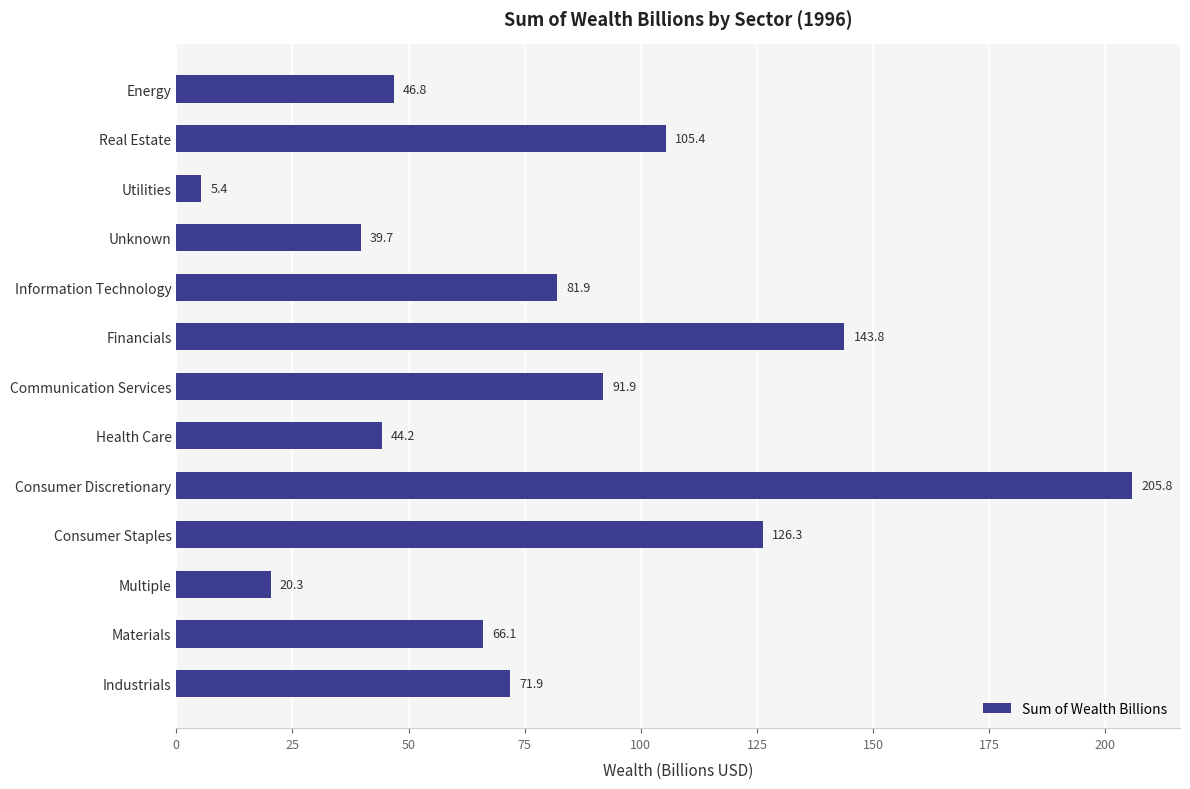

List the labels in order of value, smallest first.

Utilities, Multiple, Unknown, Health Care, Energy, Materials, Industrials, Information Technology, Communication Services, Real Estate, Consumer Staples, Financials, Consumer Discretionary